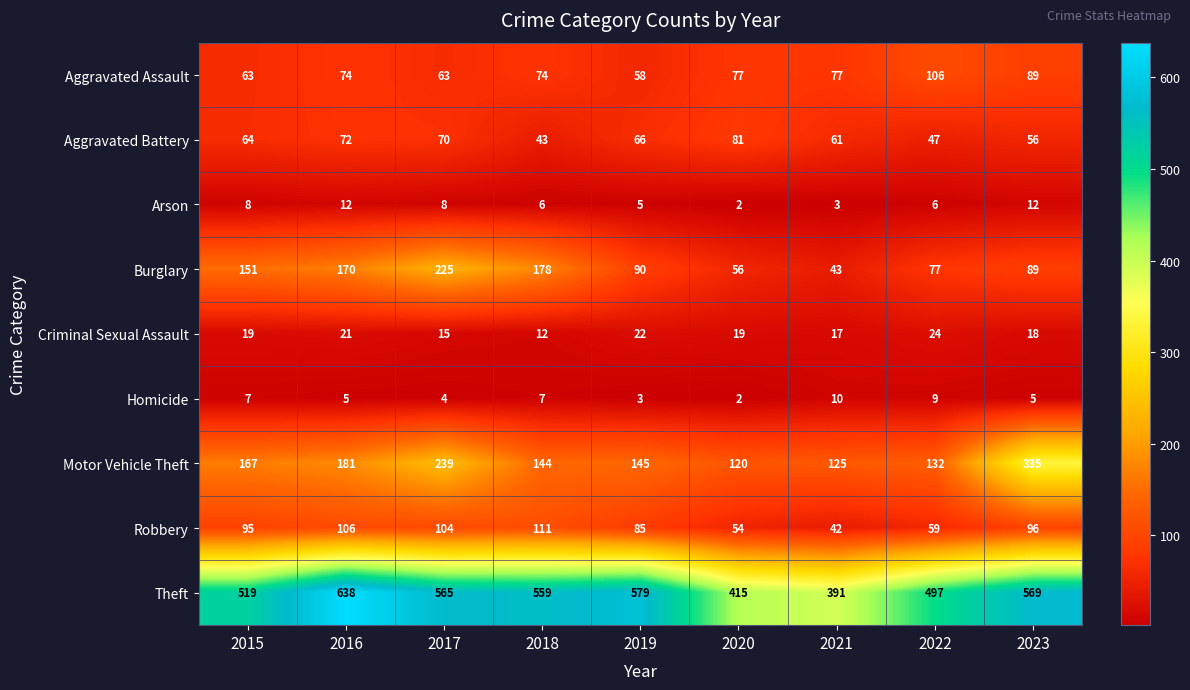

The Criminal Sexual Assault series shows 3 at 2018. True or false?

False